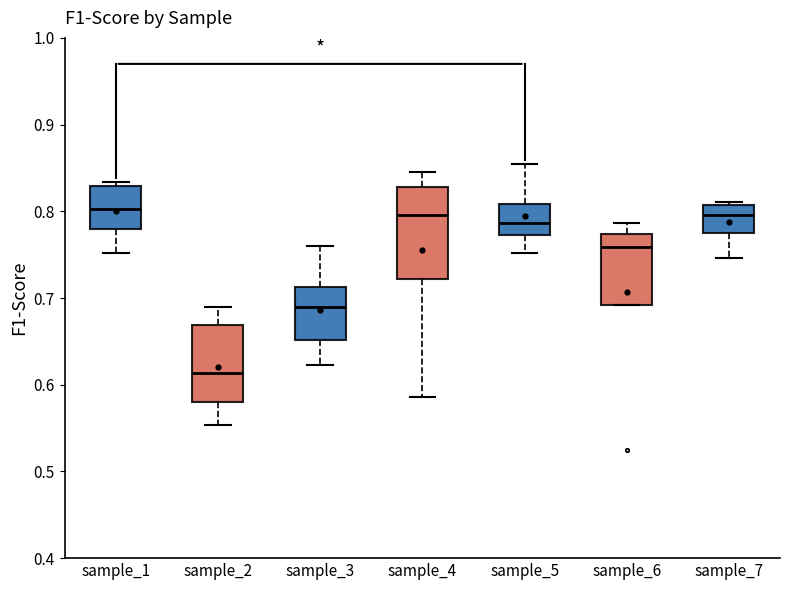

Comparing the boxes themselves (not the whiskers), which one is the tallest?

sample_4